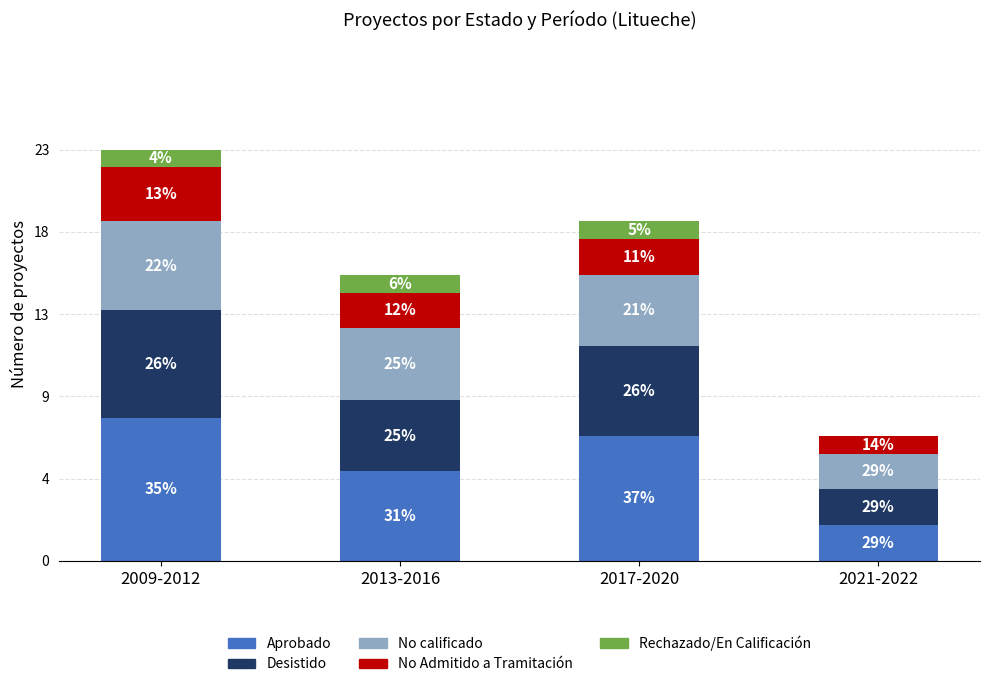

Does the chart contain stacked bars?

Yes